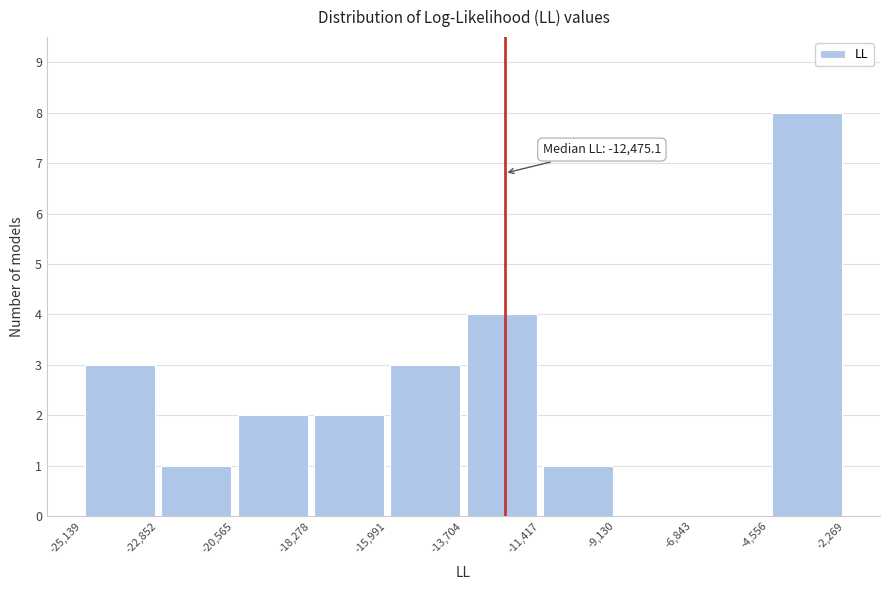

Over which range of the x-axis is the bar tallest?

-4,556 to -2,269